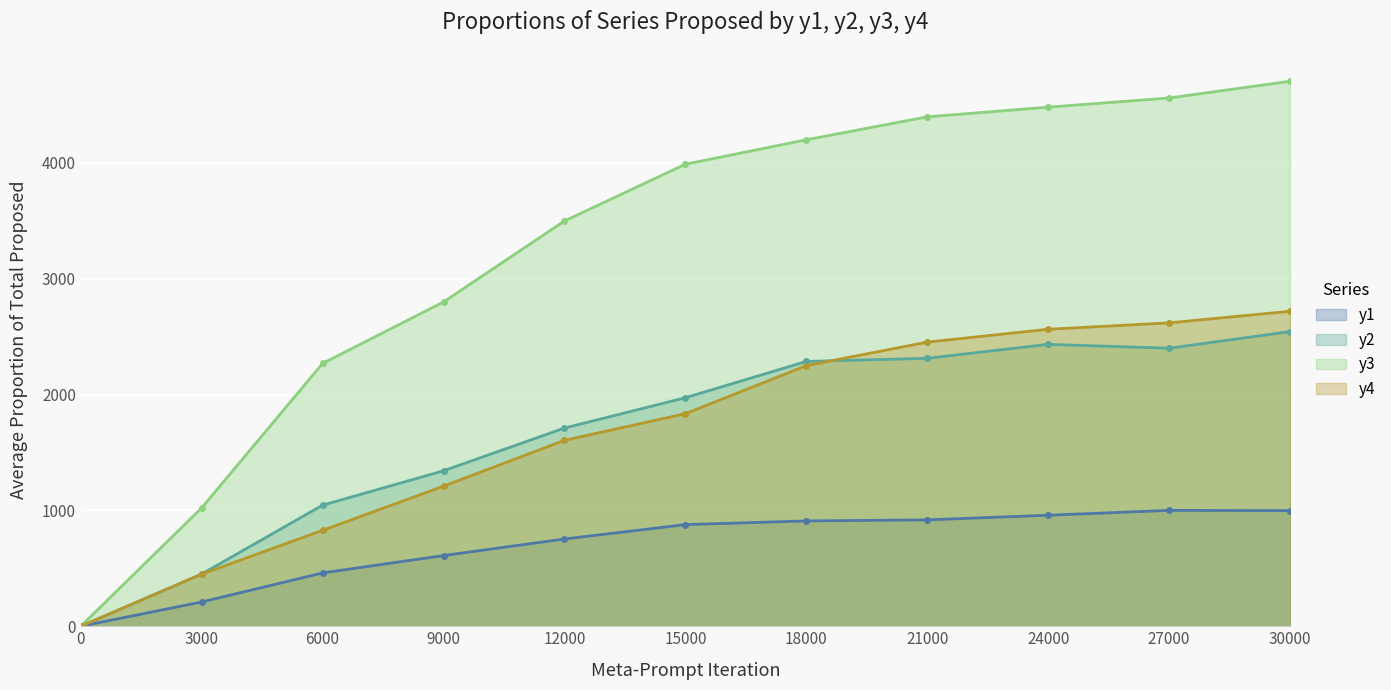

Which category has the highest value in the y2 series?

30000